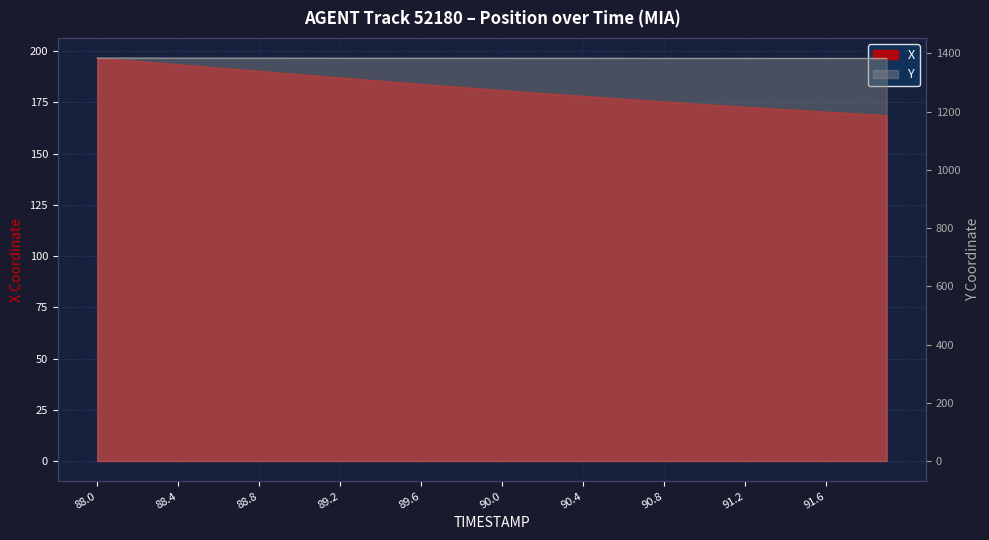

What is the label of the 32nd point from the left?

91.1